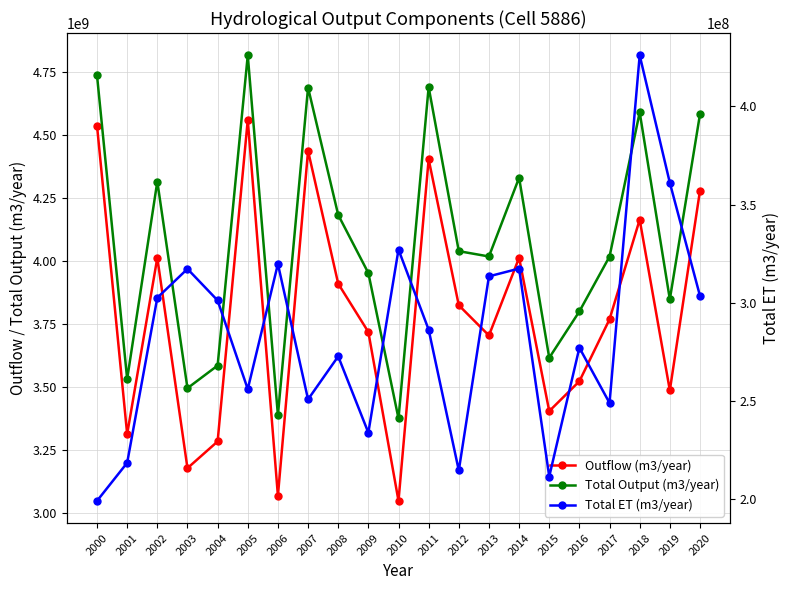

What is the value of the Total ET (m3/year) point at the 9th from the left?

272739500.0